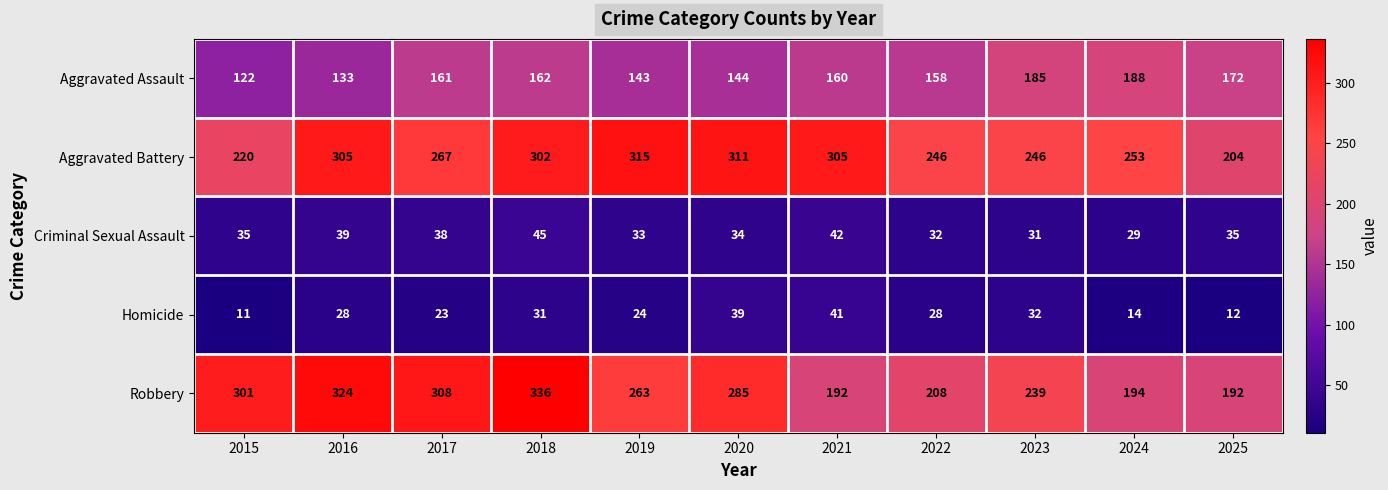

At which label is Aggravated Battery closest to 259?

2024